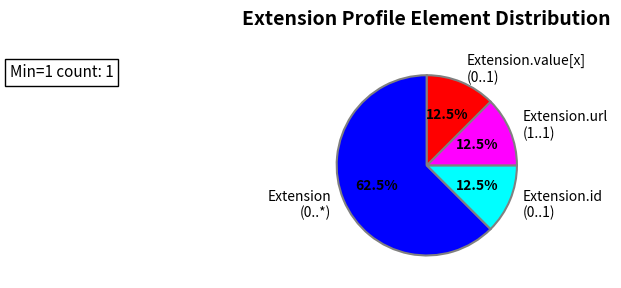

How many slices are in this pie chart?

4